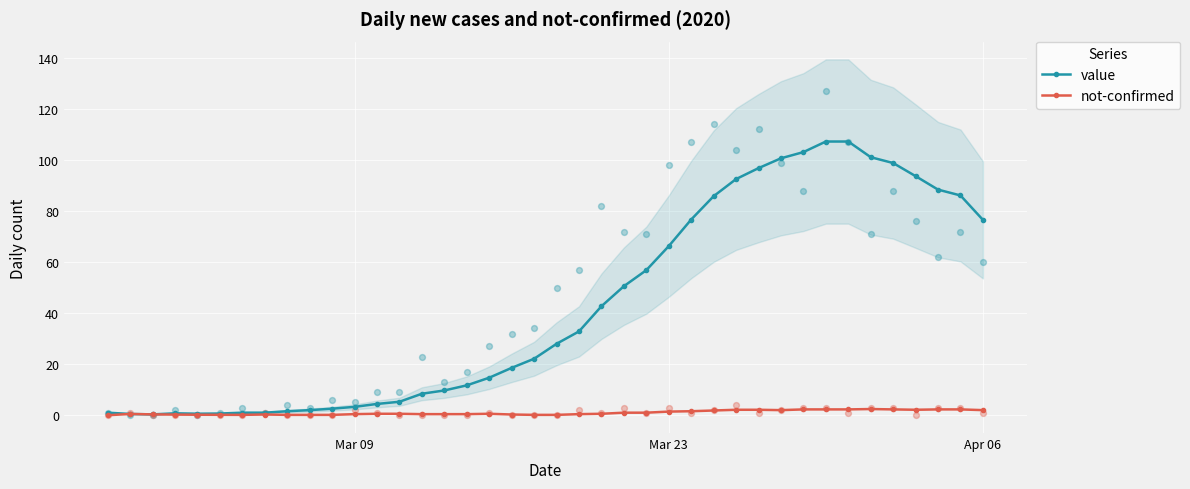

At how many categories does at least one series exceed 80?

12